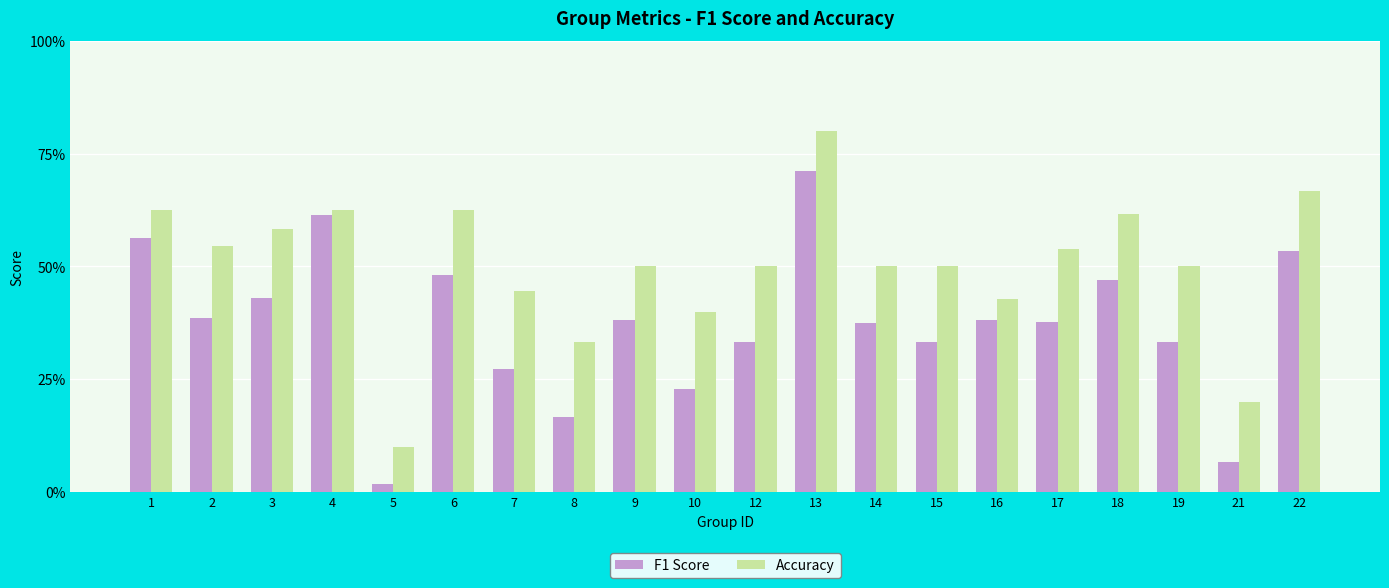

What are all the series names shown in the legend?

F1 Score, Accuracy